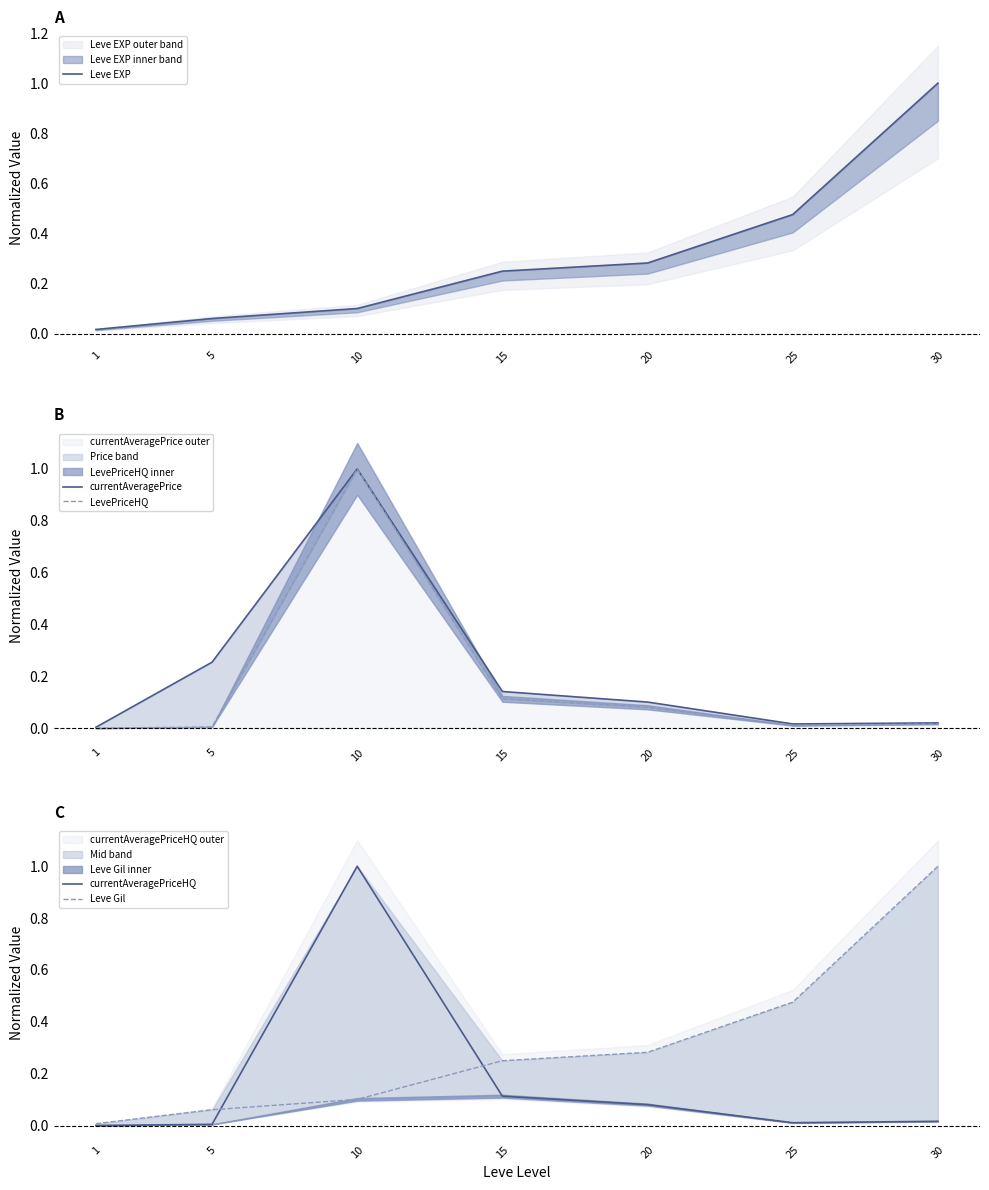

How many lines are shown in the chart?

5